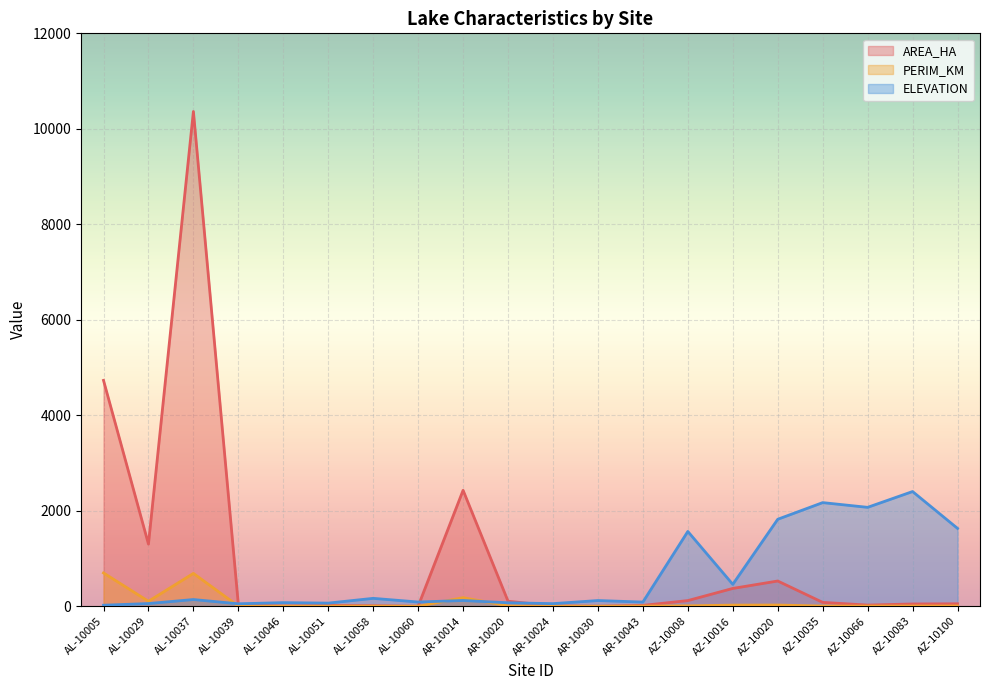

Where do ELEVATION and PERIM_KM first cross each other?

AL-10037 and AL-10039